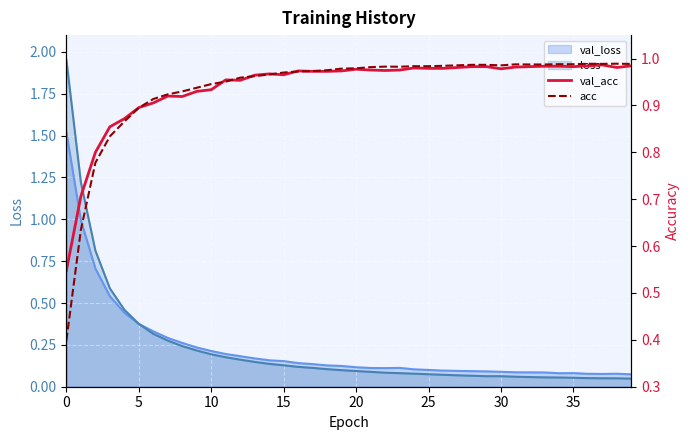

What is the value of the val_acc point at the 32nd from the left?

1.0